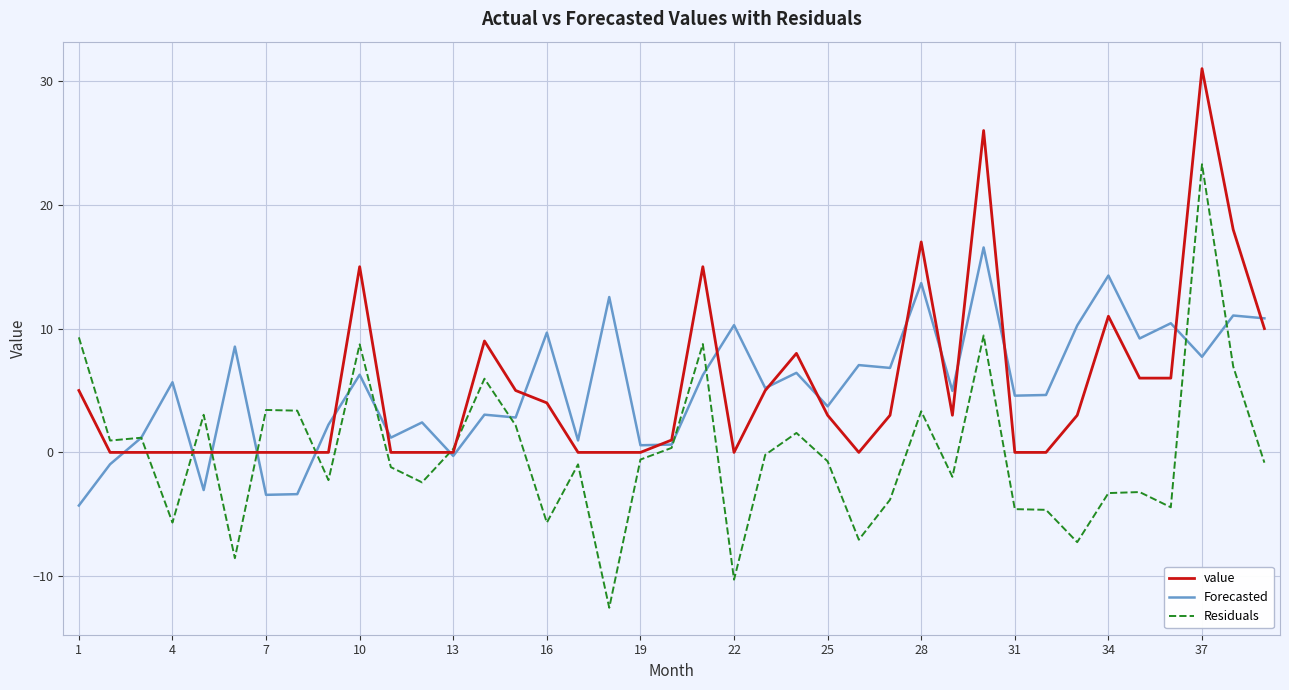

What is the greatest value displayed?

31.0